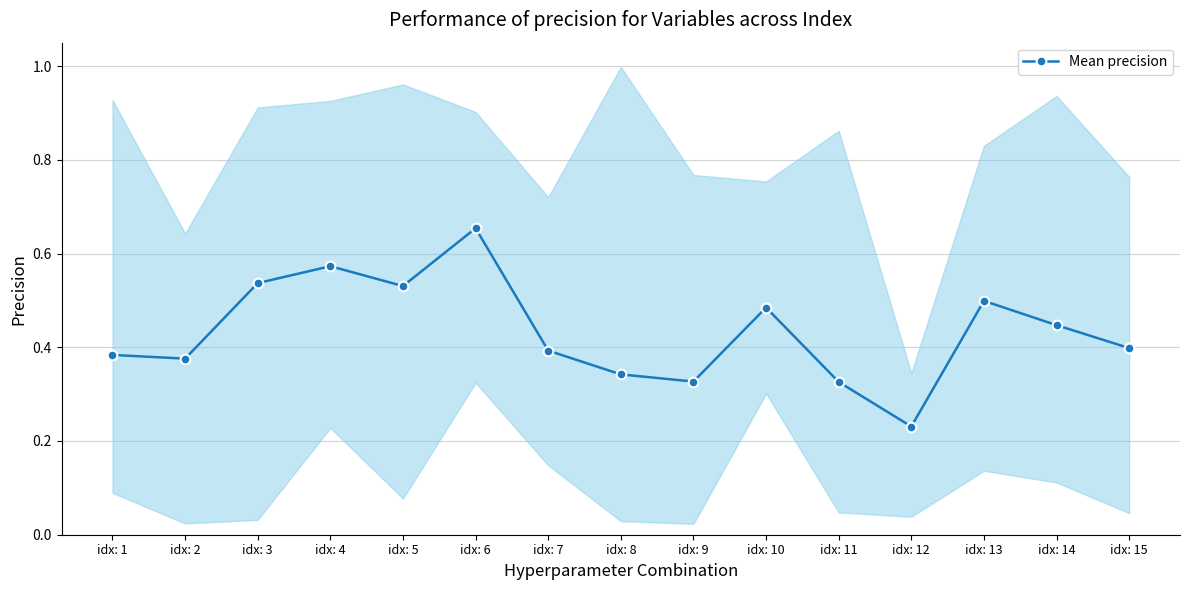

Rank the categories by value from lowest to highest.

idx: 12, idx: 11, idx: 9, idx: 8, idx: 2, idx: 1, idx: 7, idx: 15, idx: 14, idx: 10, idx: 13, idx: 5, idx: 3, idx: 4, idx: 6